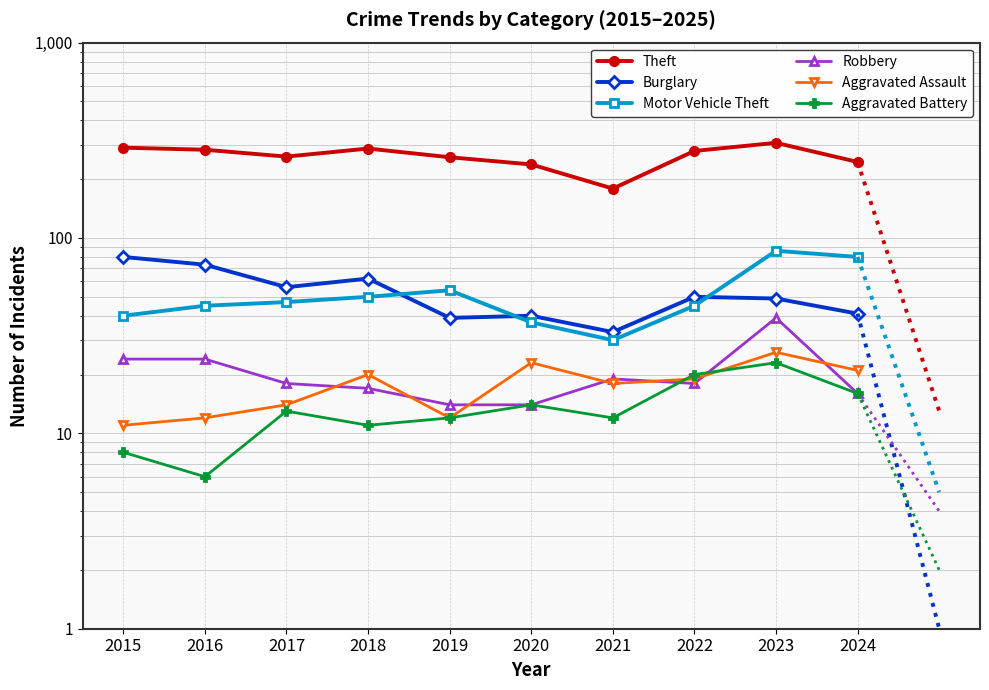

Between 2016 and 2022, which is larger?

2016